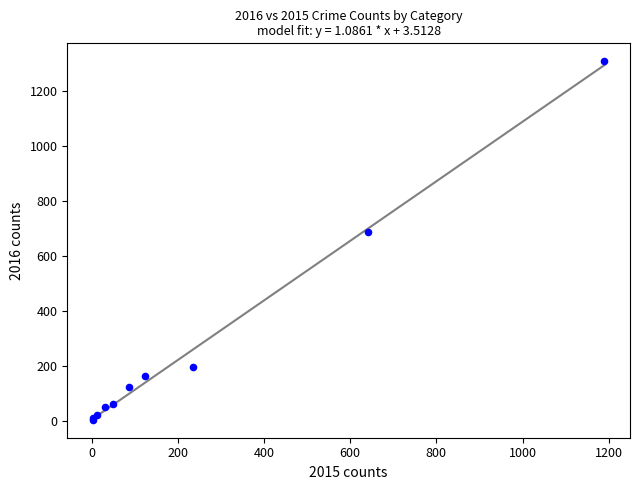

What Y value in the scatter plot is closest to 656?

689